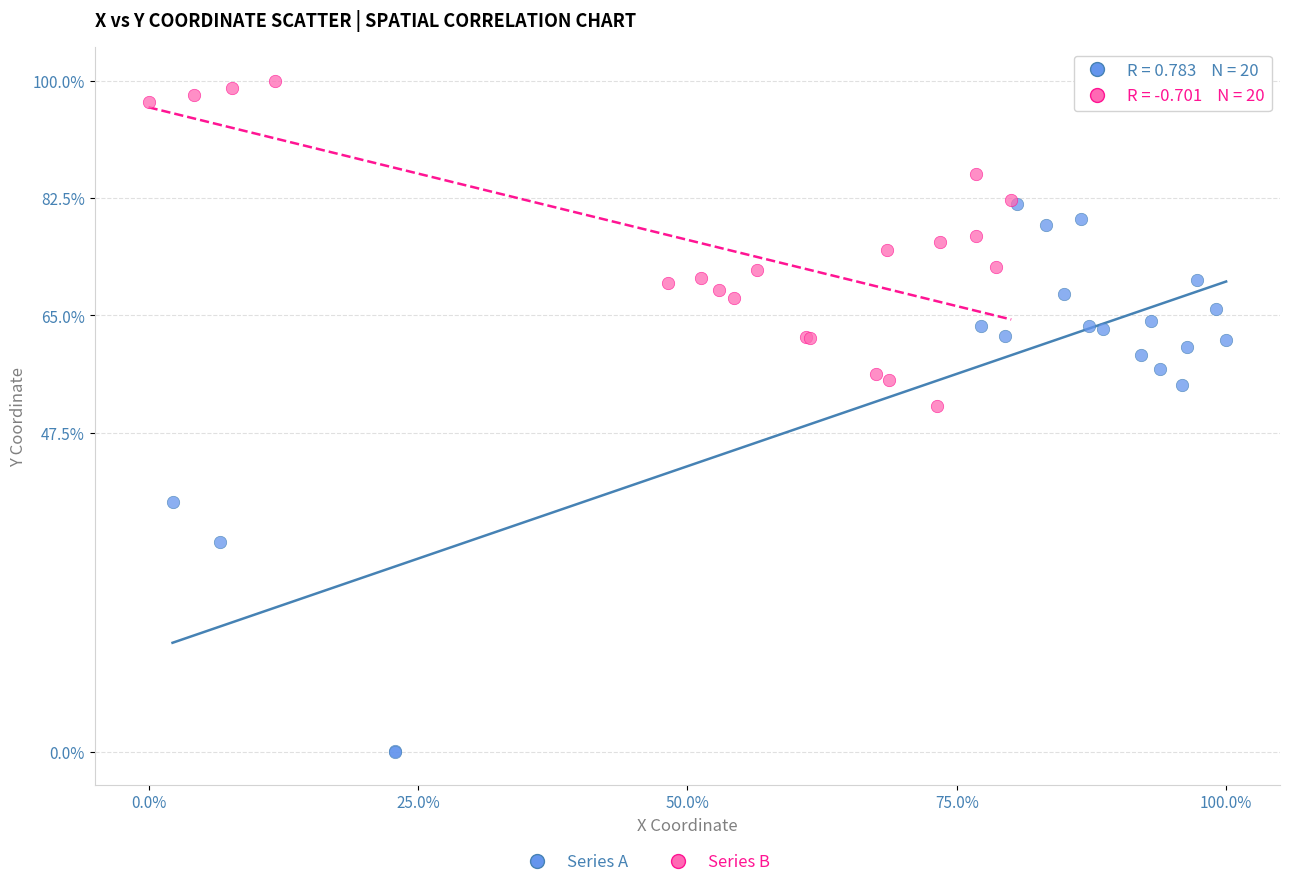

Which series has the widest spread of Y values?

Series A